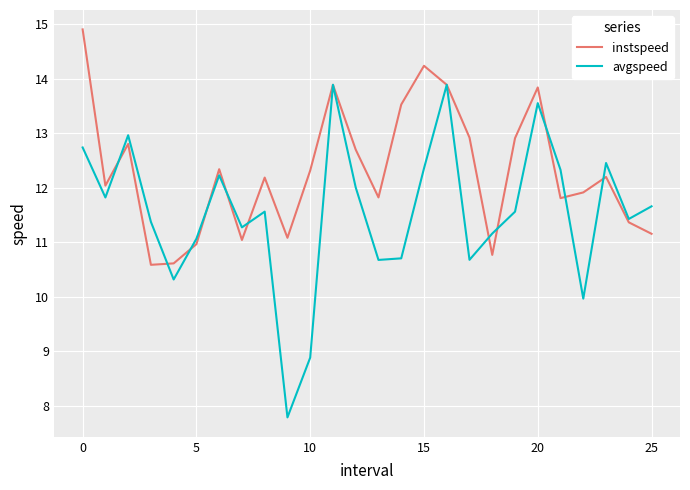

List the series in order of their peak value, lowest first.

avgspeed, instspeed